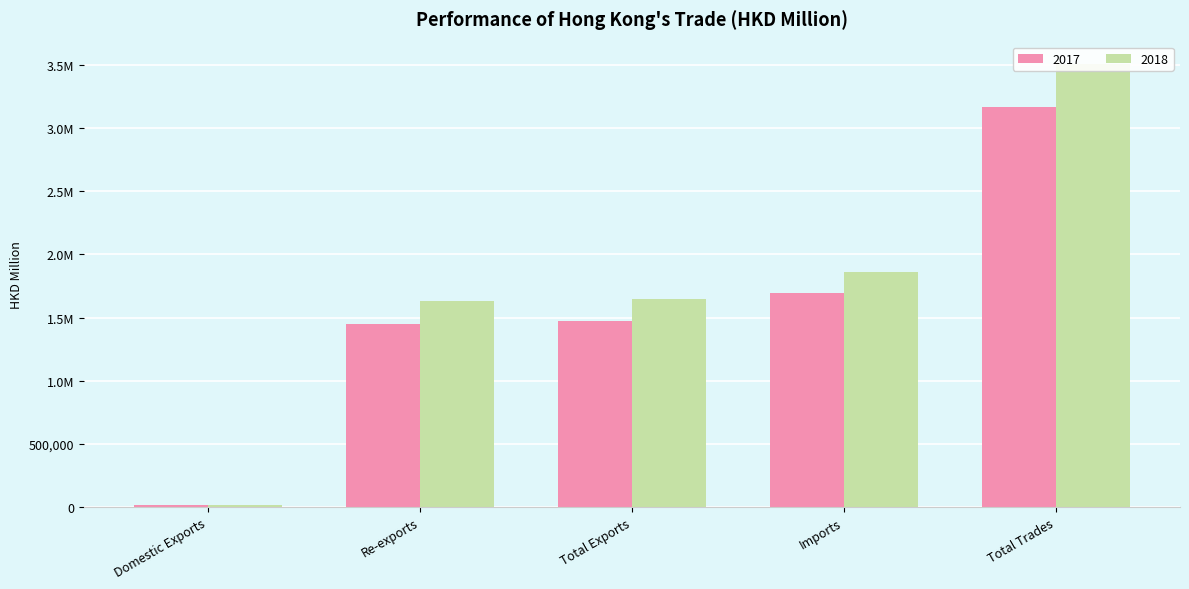

Which category has the highest value across all series?

Total Trades